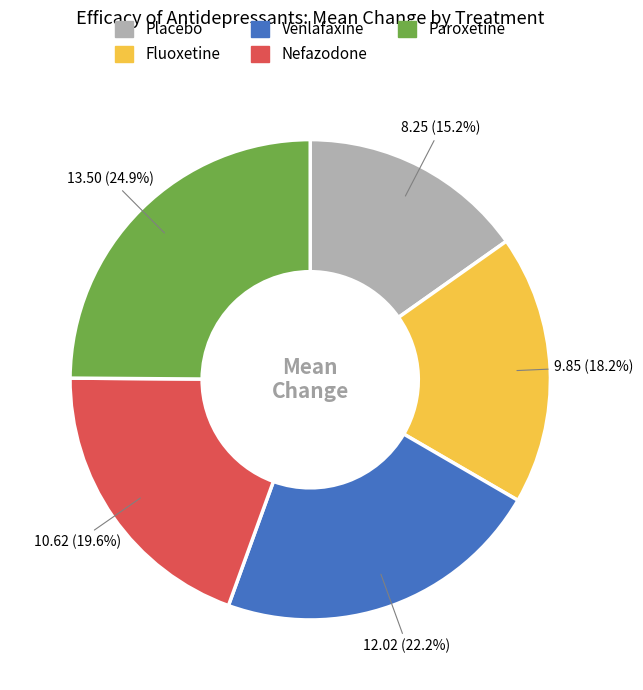

Is it true that Placebo is 25% of the pie?

False